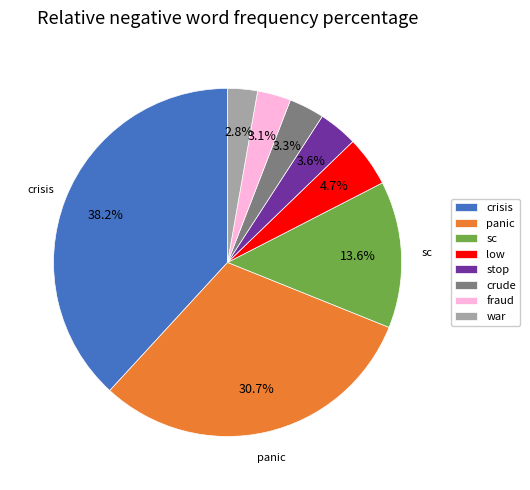

What is the total percentage of war and panic?

33.5%